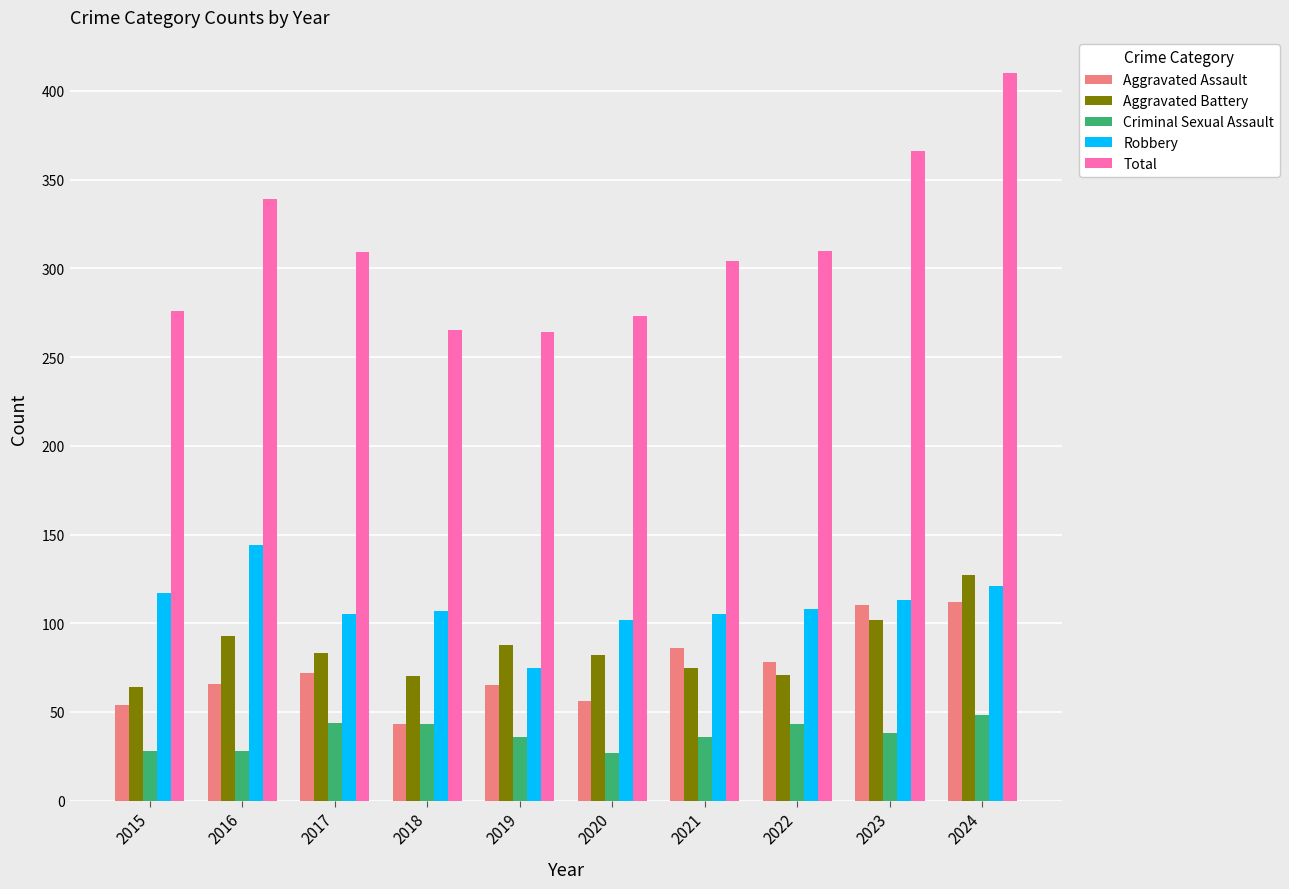

The value of Total at 2022 is 310. True or false?

True